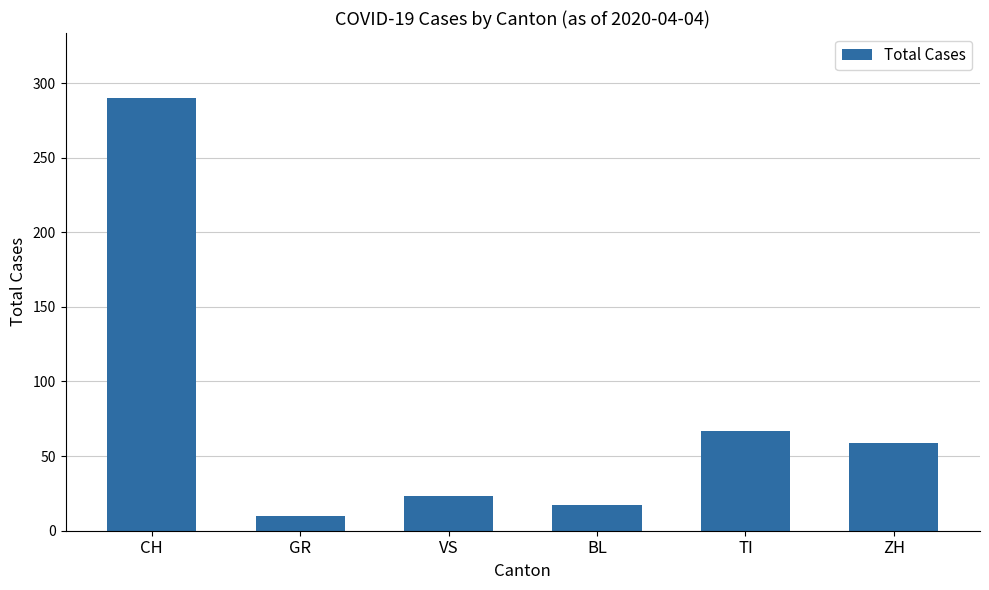

What value does the data have at VS, to the nearest 5?

25